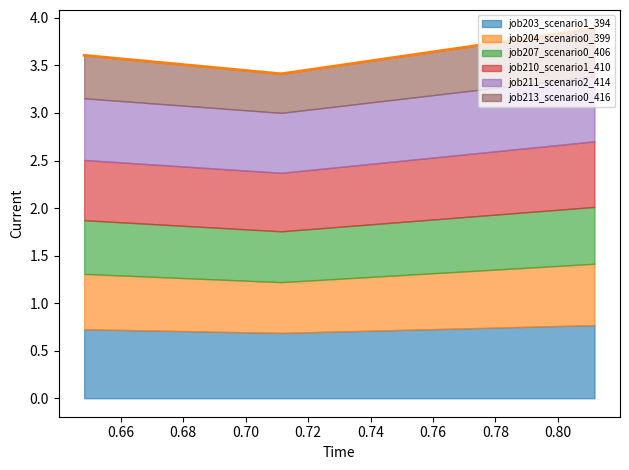

Count the job213_scenario0_416 values in the range 0 to 1.

3